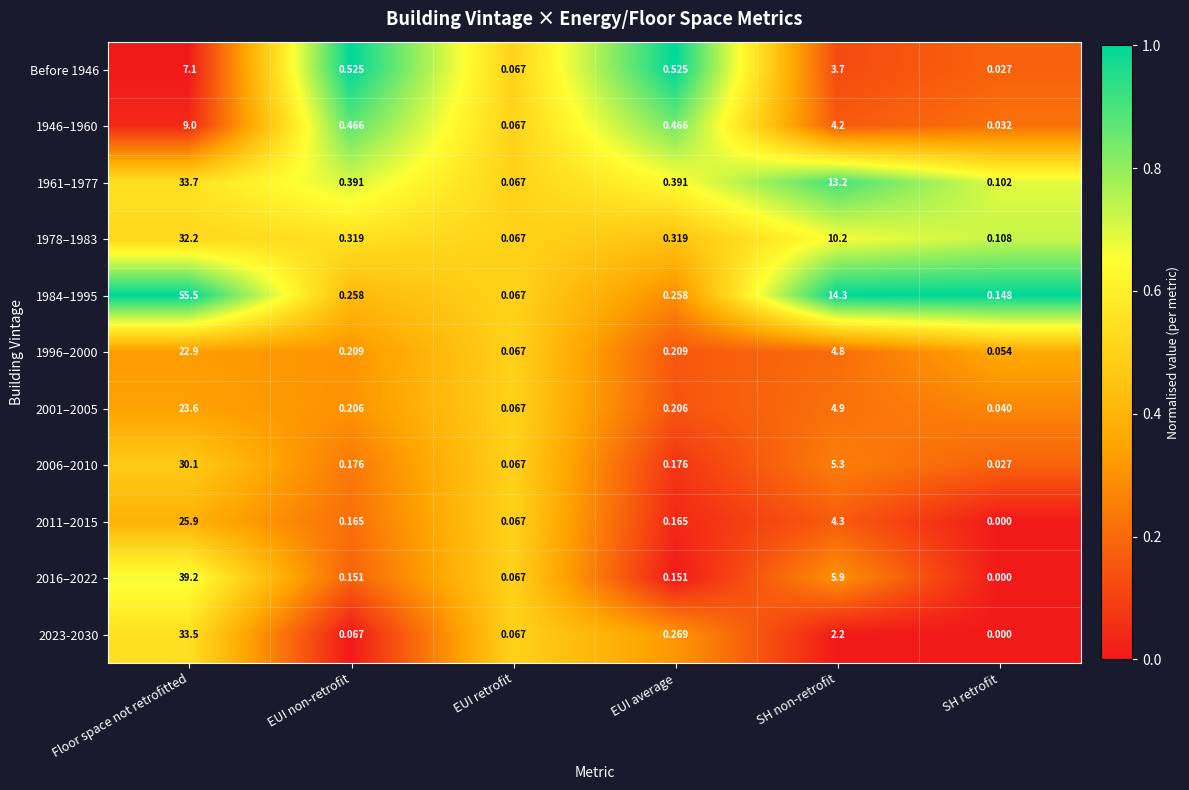

At which category is the sum across all series the highest?

Floor space not retrofitted